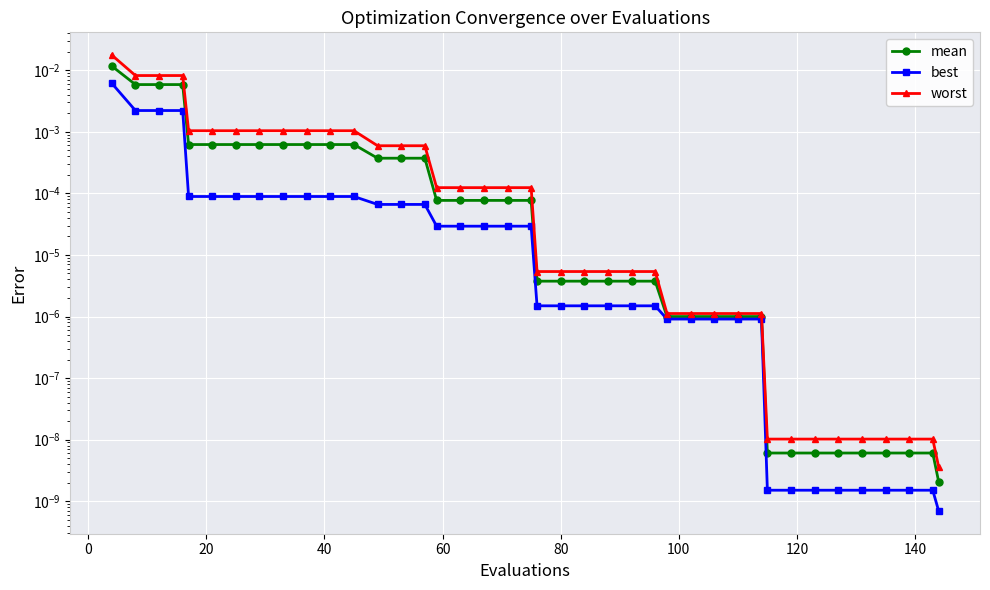

What are all the series names shown in the legend?

mean, best, worst